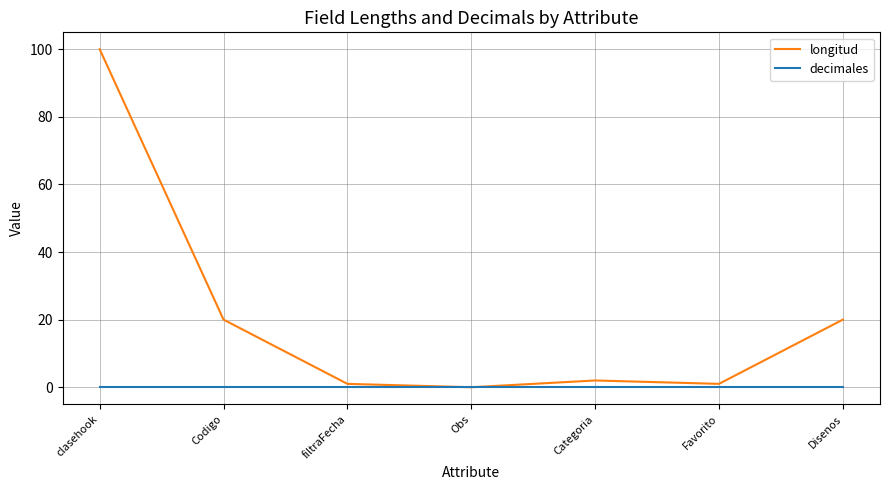

List the series in order of their overall mean, lowest first.

decimales, longitud